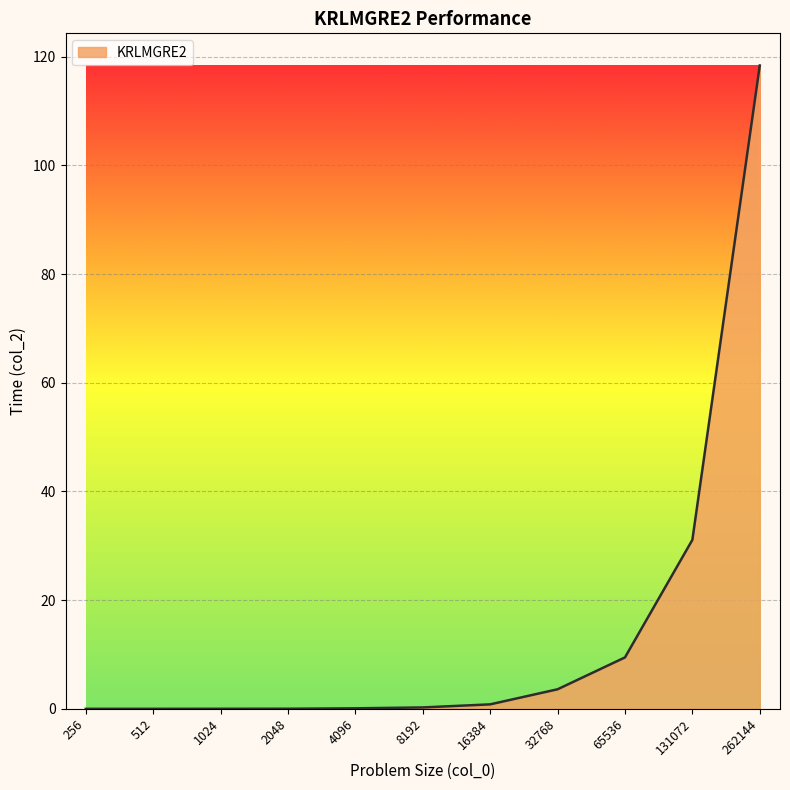

Read the value at 32768.

3.6